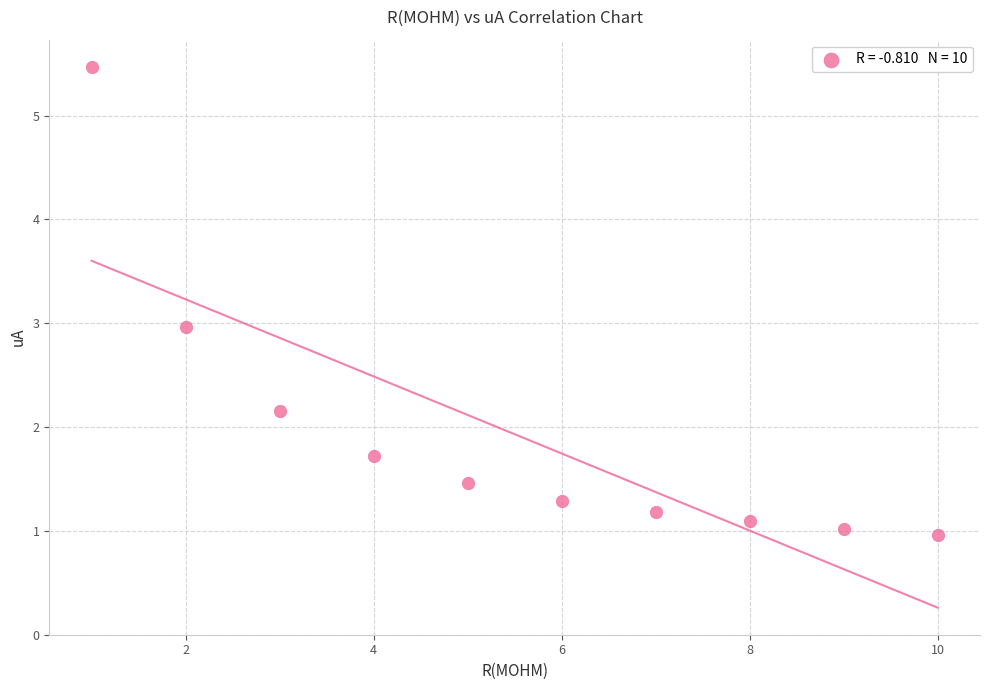

What is the range of X values (max minus min)?

9.0